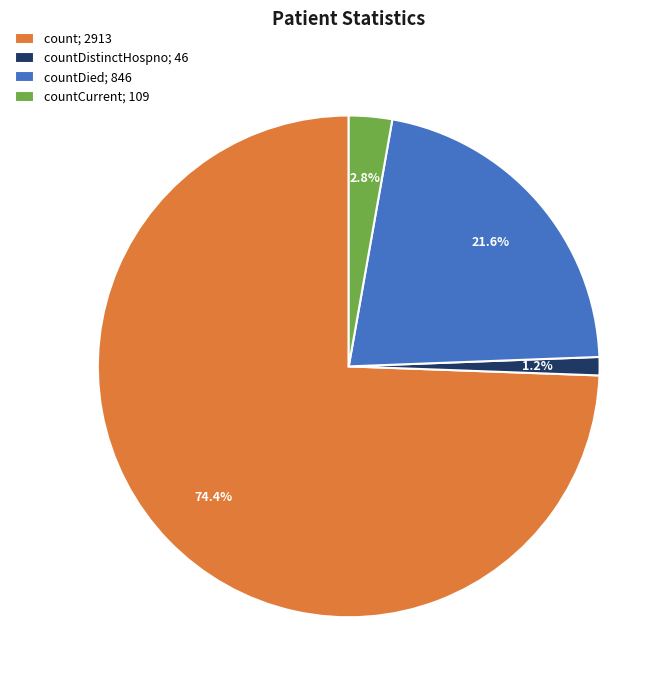

How many segments does this pie chart have?

4